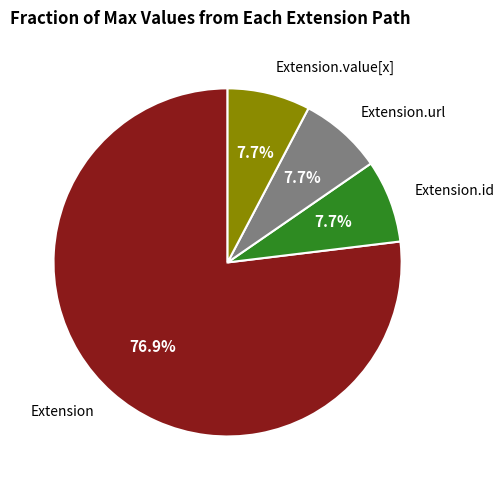

Does any single category account for the majority?

Yes